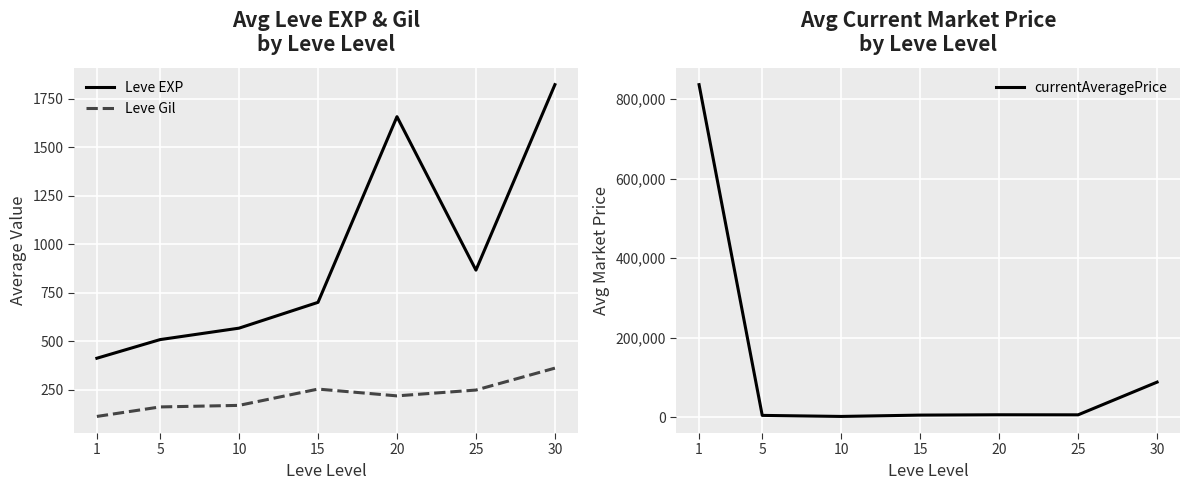

Is the value of Leve EXP at 1 greater than the value of Leve Gil at 25?

Yes